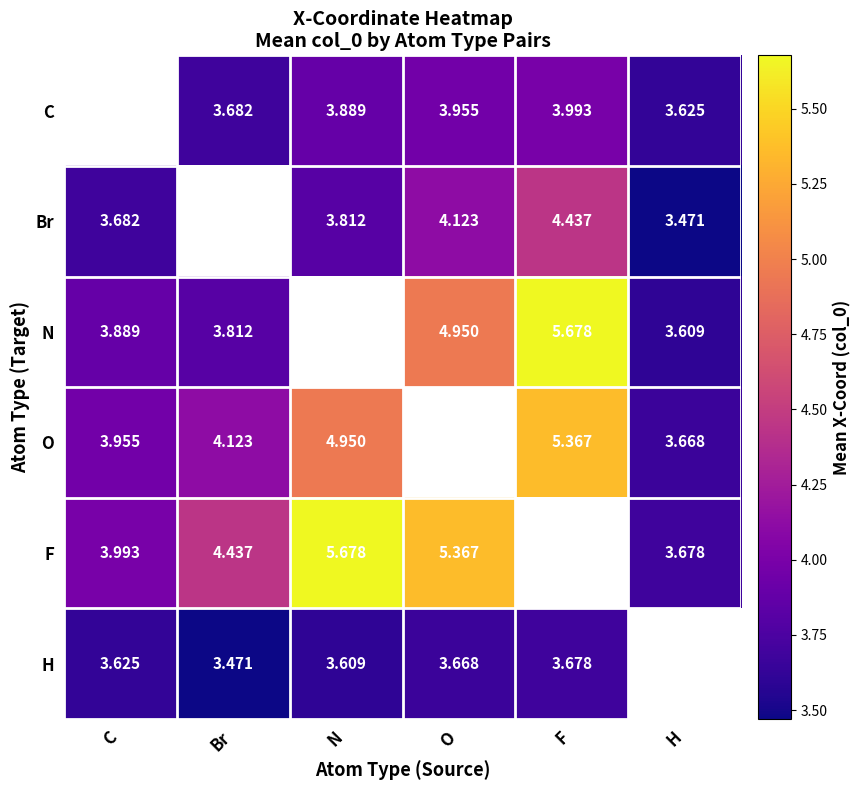

Is it true that Br equals 3.8 at N?

True